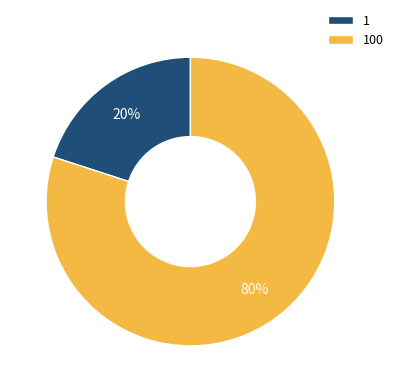

Approximately how many times larger is the value at 100 compared to 1?

4.0